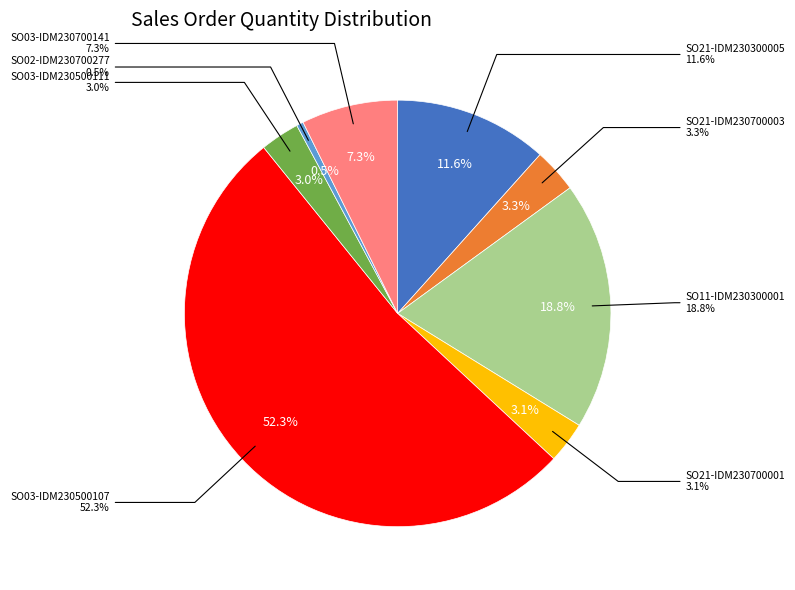

Is it true that SO21-IDM230700001 is 3% of the pie?

True